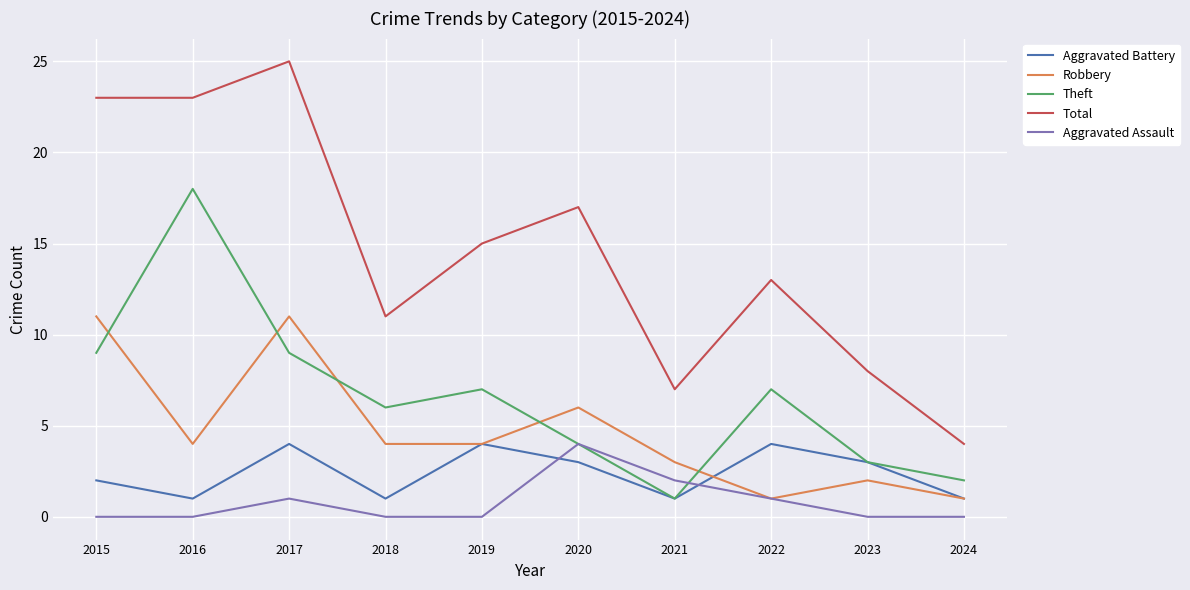

What is the spread (max minus min) of values at 2022?

12